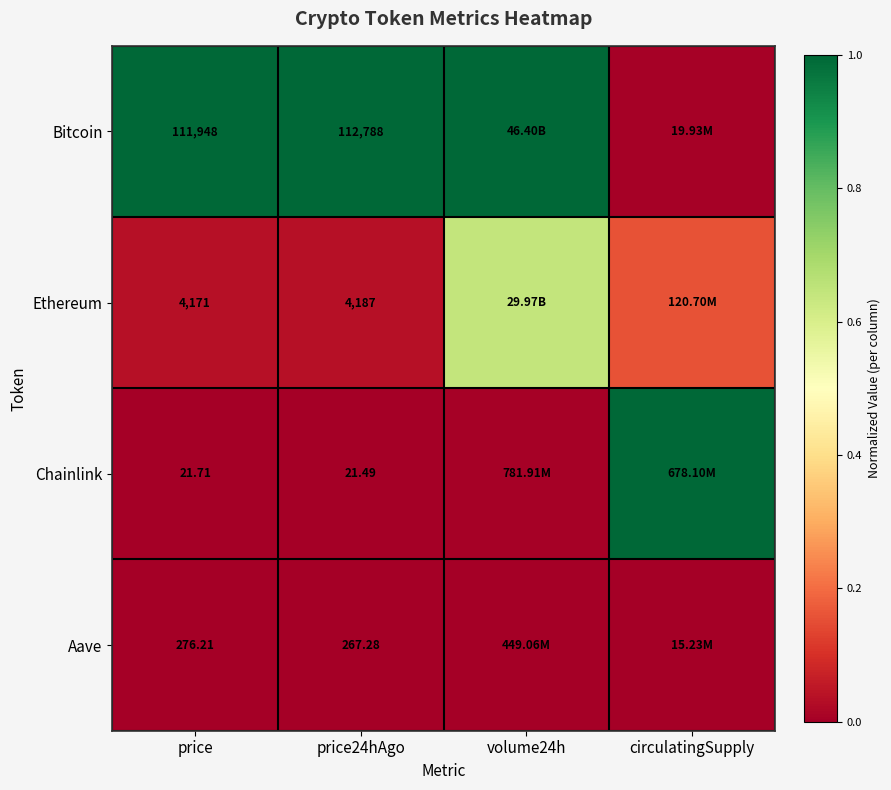

At how many categories does at least one series exceed 0?

4